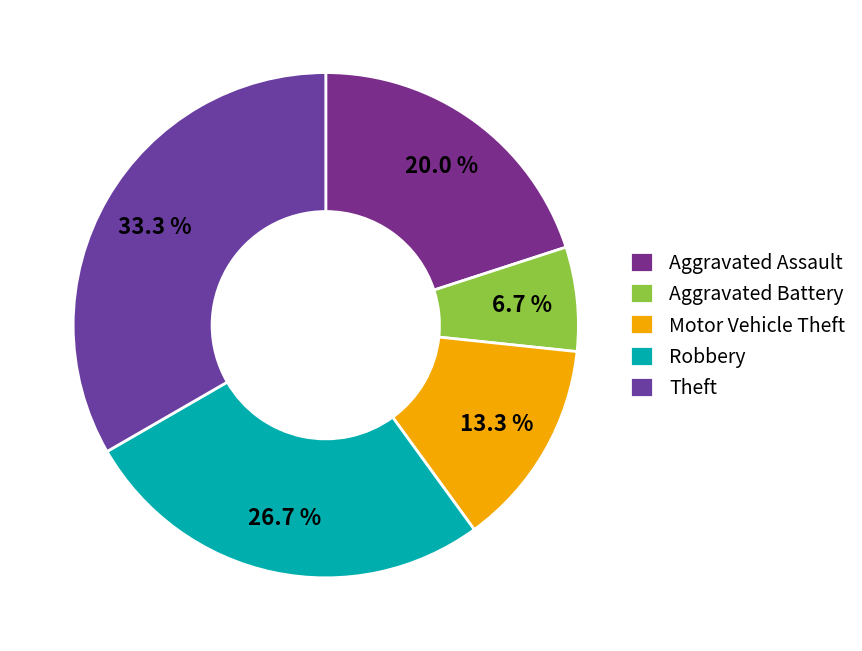

Is it true that Theft is 33% of the pie?

True